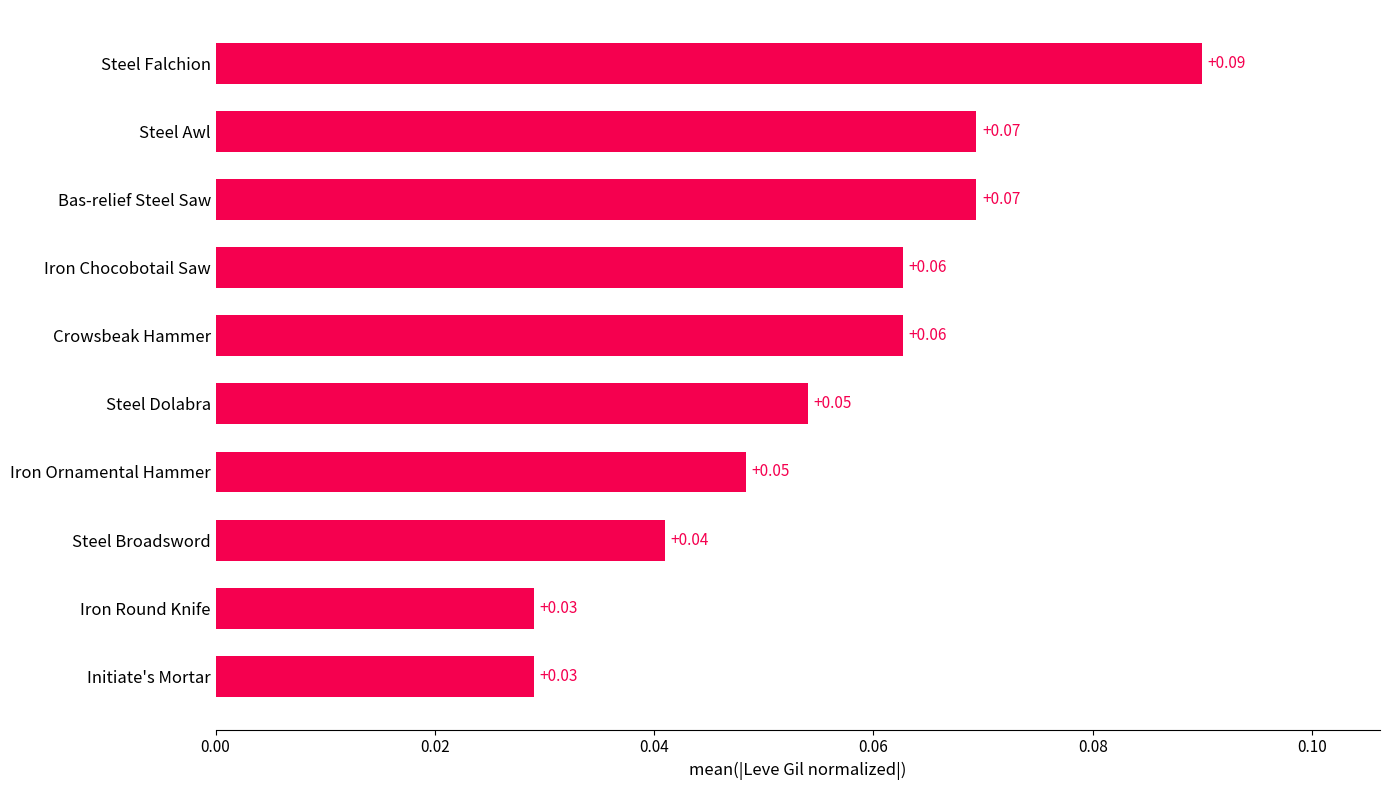

At which category does the chart reach its peak across all series?

Steel Falchion